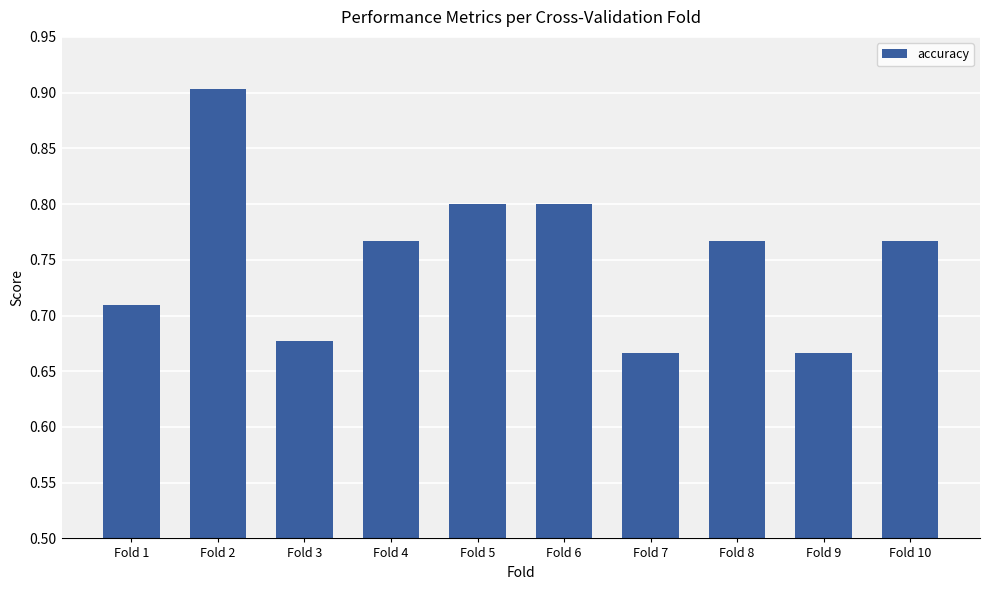

What is the change in value from Fold 6 to Fold 9?

-0.1